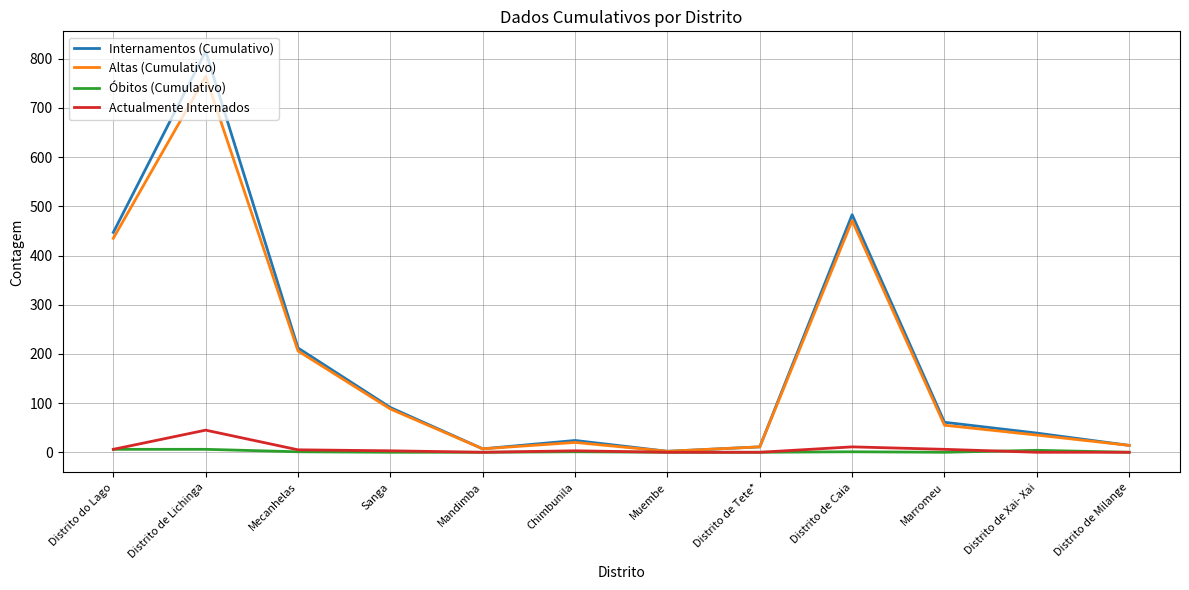

Where is Altas (Cumulativo) nearest to the value 383?

Distrito do Lago